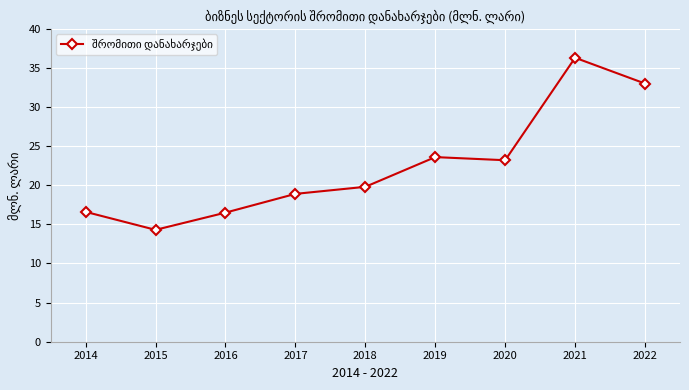

Count the number of data series in this chart.

1